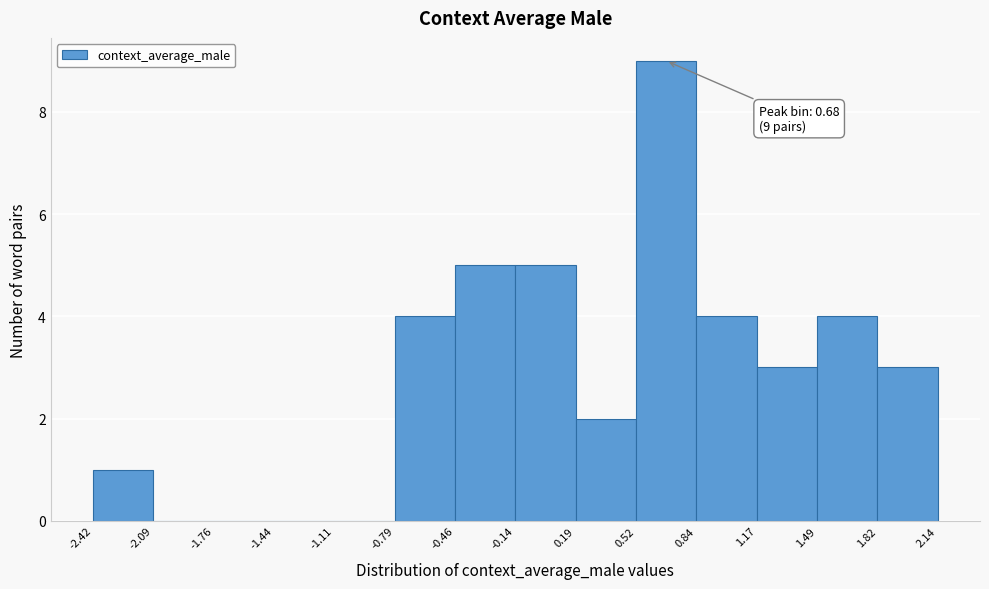

Which range on the x-axis has the tallest bar?

0.52 to 0.84